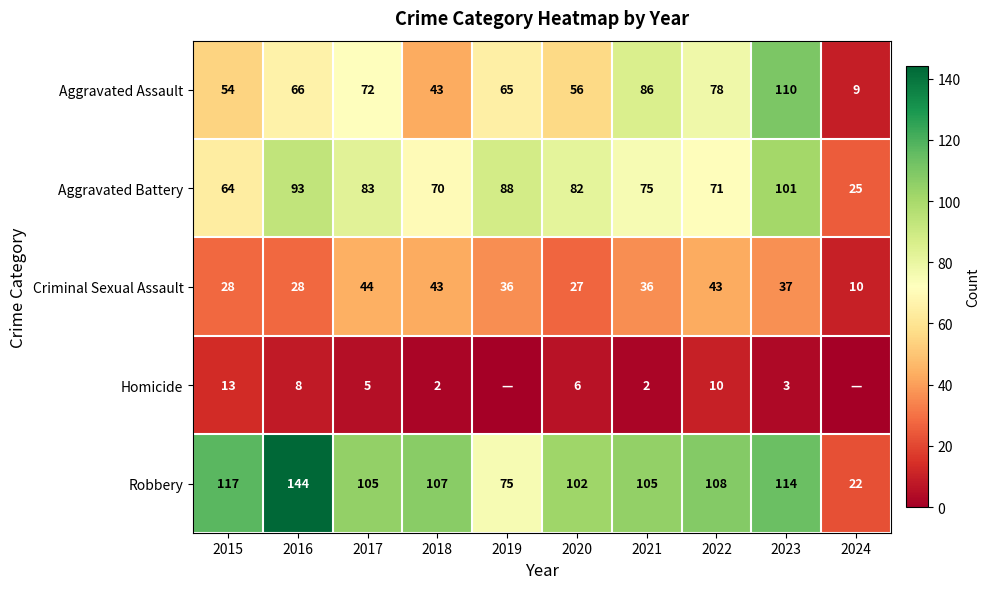

What is the difference between the highest and lowest values at 2023?

111